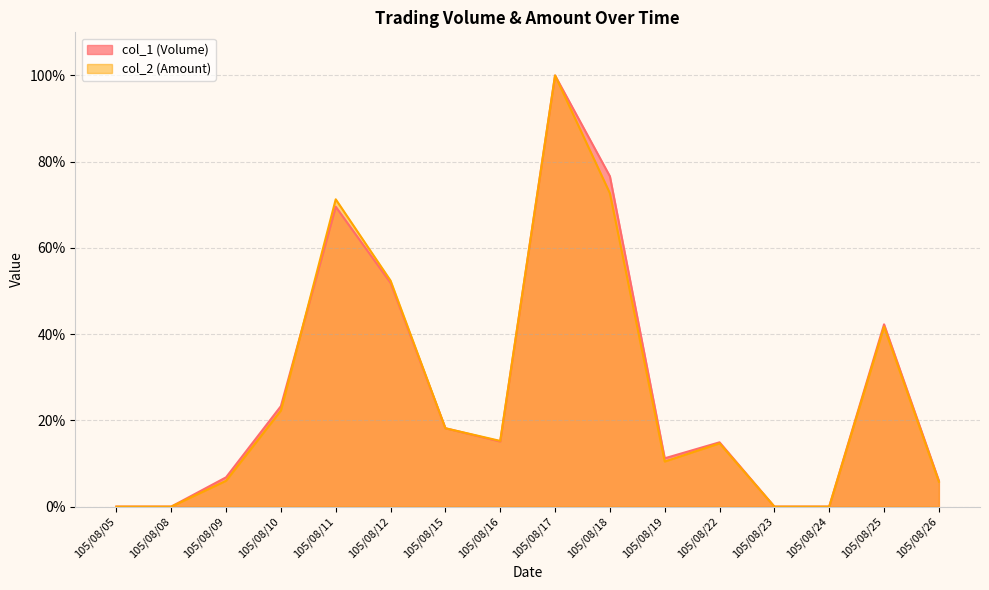

Reading left to right, extract all data points from this chart.

col_1 (Volume): 105/08/05=0.0	105/08/08=0.0	105/08/09=6.8	105/08/10=23.3	105/08/11=69.5	105/08/12=51.9	105/08/15=18.2	105/08/16=15.1	105/08/17=100.0	105/08/18=76.6	105/08/19=11.2	105/08/22=14.9	105/08/23=0.0	105/08/24=0.0	105/08/25=42.3	105/08/26=6.0
col_2 (Amount): 105/08/05=0.0	105/08/08=0.0	105/08/09=6.0	105/08/10=22.3	105/08/11=71.3	105/08/12=52.4	105/08/15=18.2	105/08/16=15.2	105/08/17=100.0	105/08/18=72.7	105/08/19=10.5	105/08/22=14.7	105/08/23=0.0	105/08/24=0.0	105/08/25=41.7	105/08/26=5.8